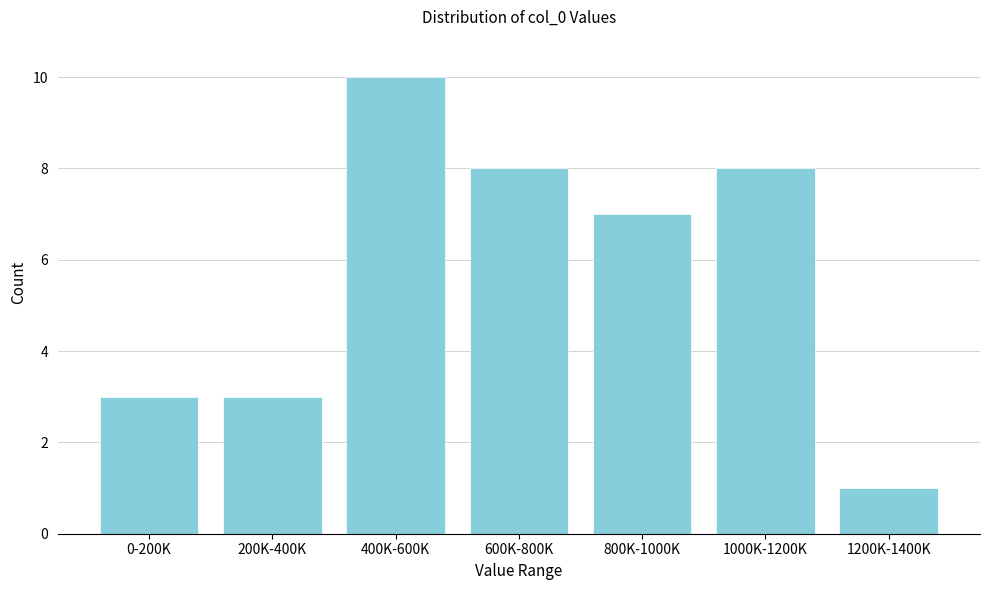

Reading left to right, transcribe all the data shown in this chart.

3	3	10	8	7	8	1